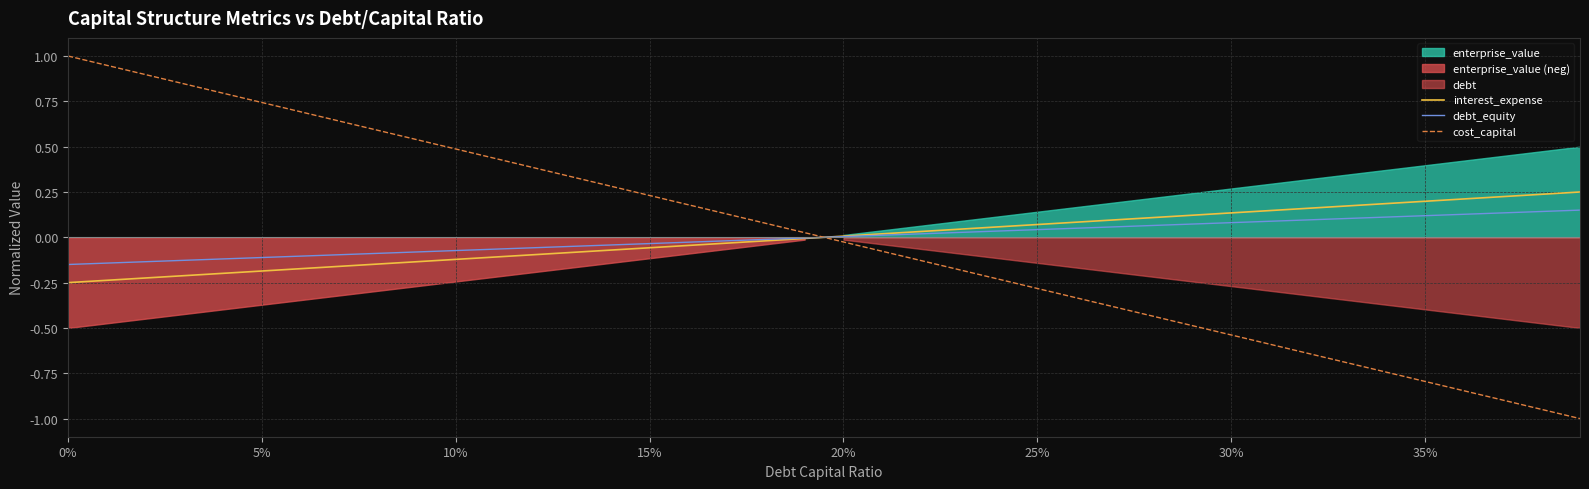

True or false: cost_capital and debt_equity cross at least once.

True